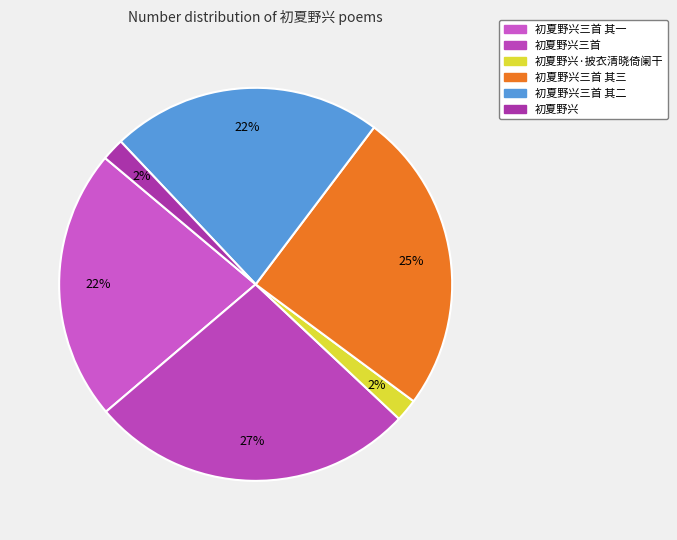

To the nearest percent, what is the difference between the 初夏野兴三首 and 初夏野兴 slice percentages?

25%